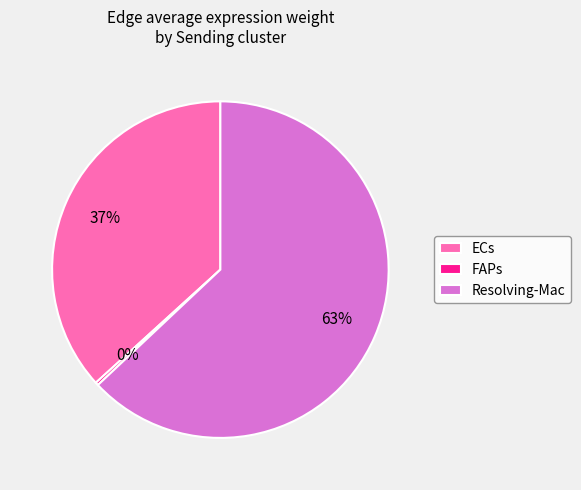

To the nearest percent, what is the difference between the largest and smallest slice percentages?

63%